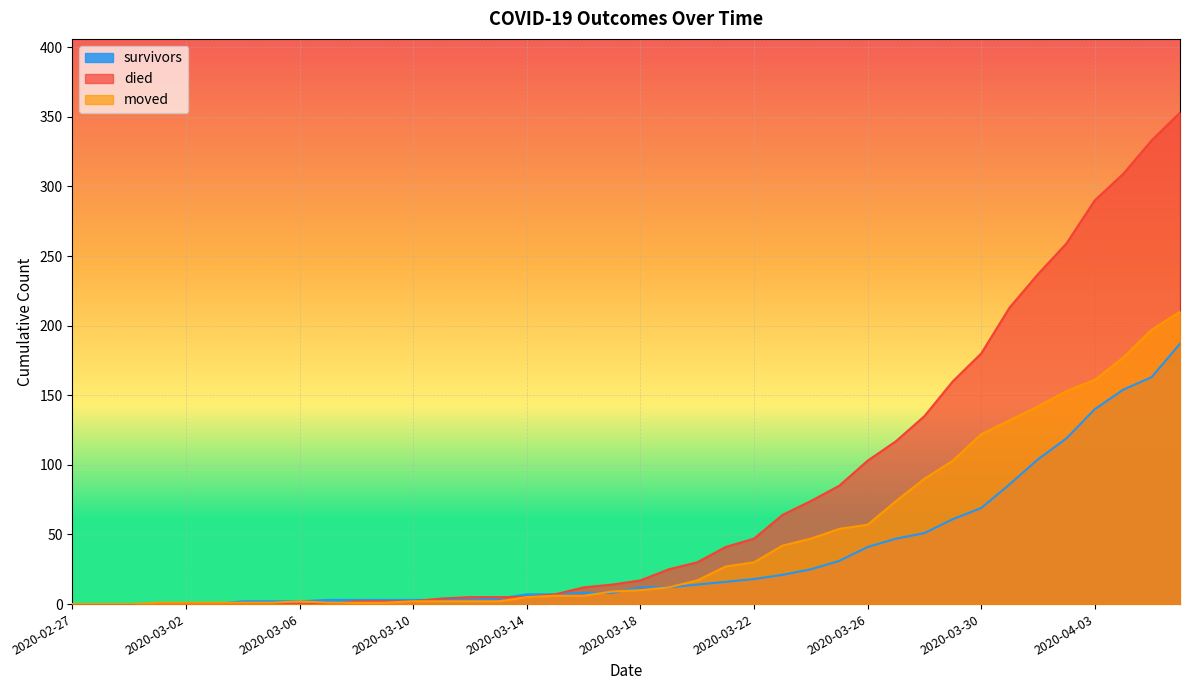

What is the difference between the highest and lowest values at 2020-04-04?

155